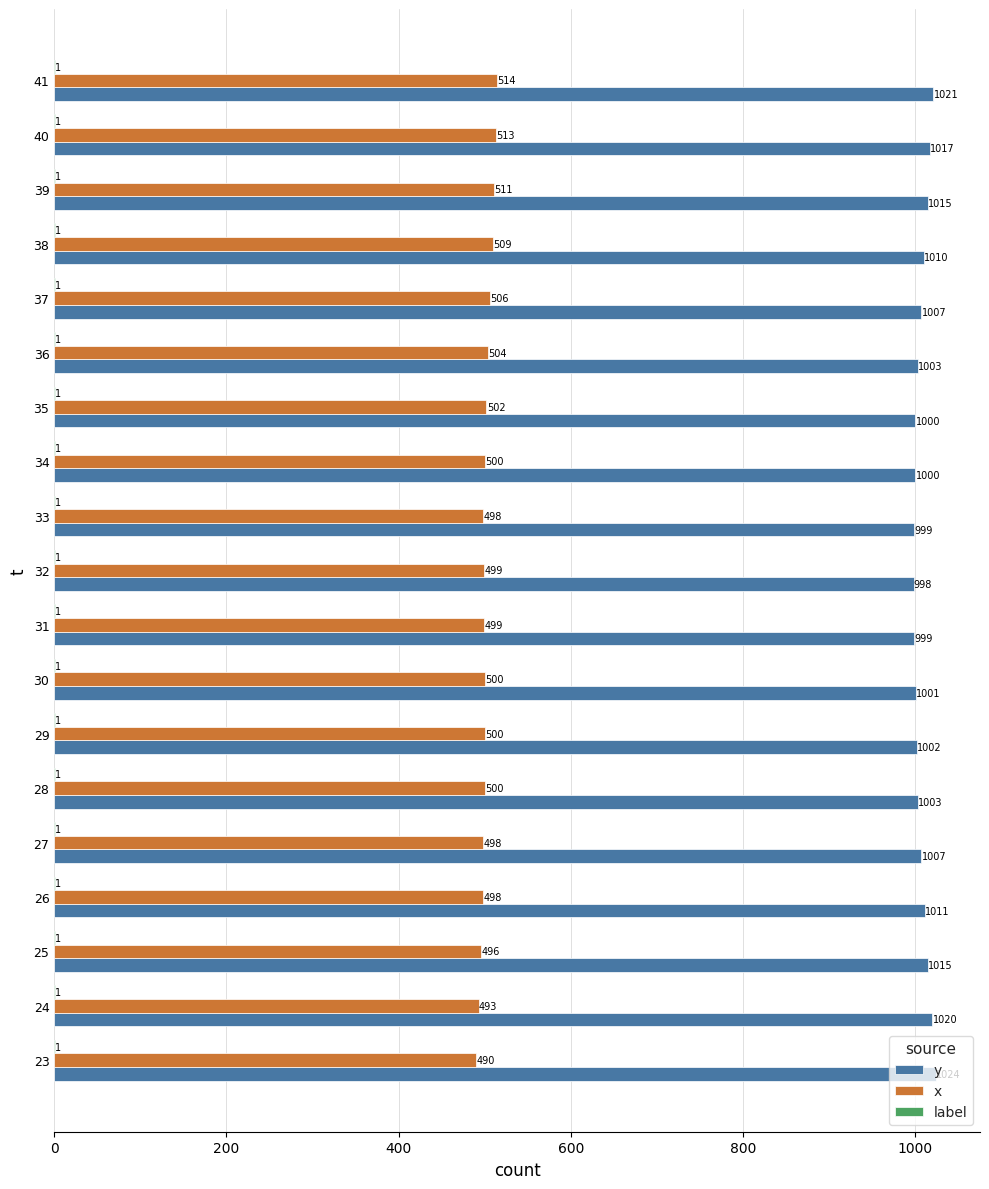

What is the sum of the y values at 26 and 30?

2012